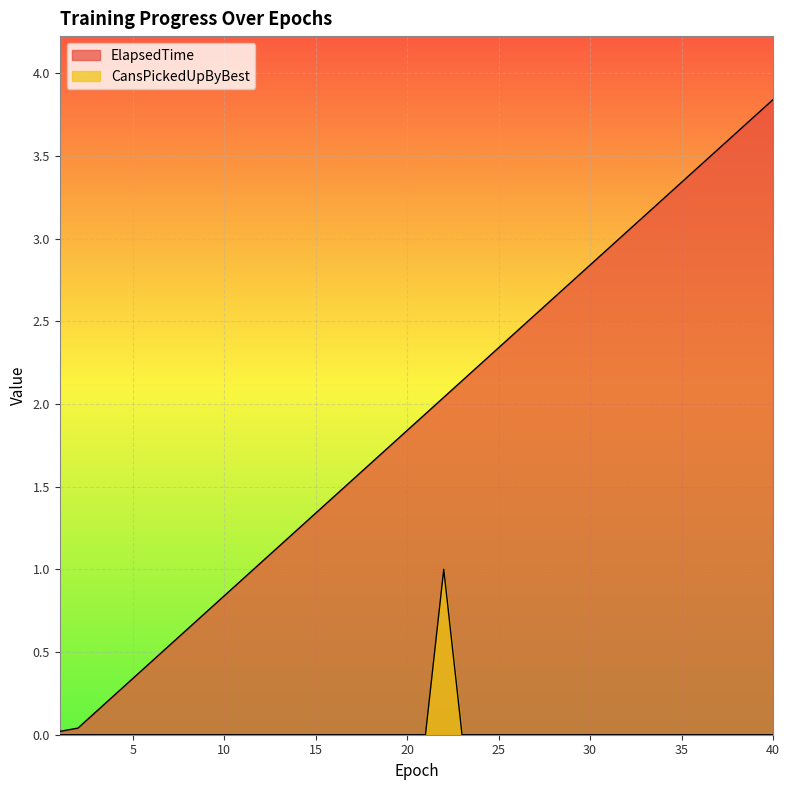

Which series has the widest spread of values?

ElapsedTime